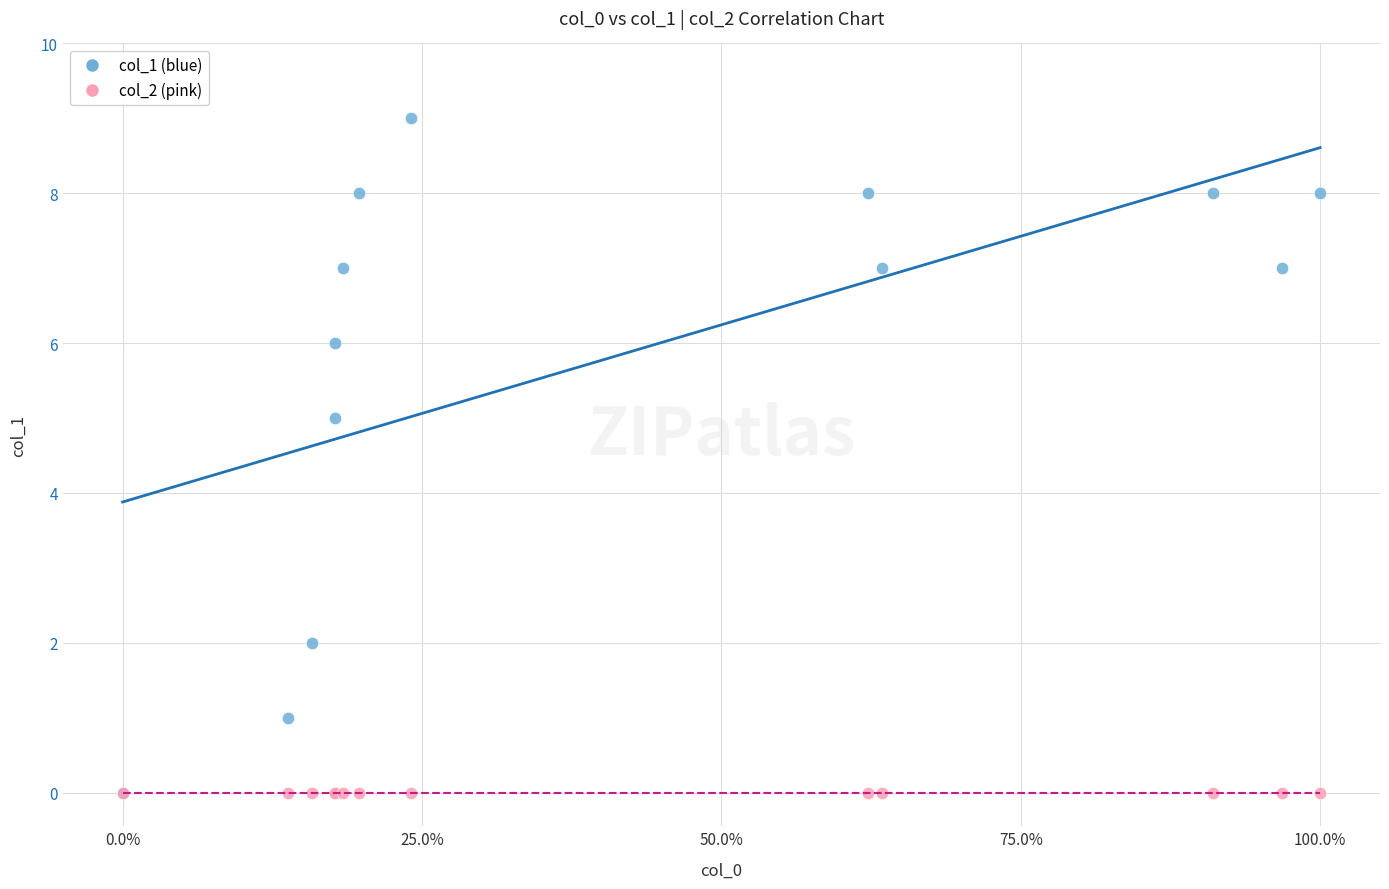

Across all series, what Y value is closest to 4?

5